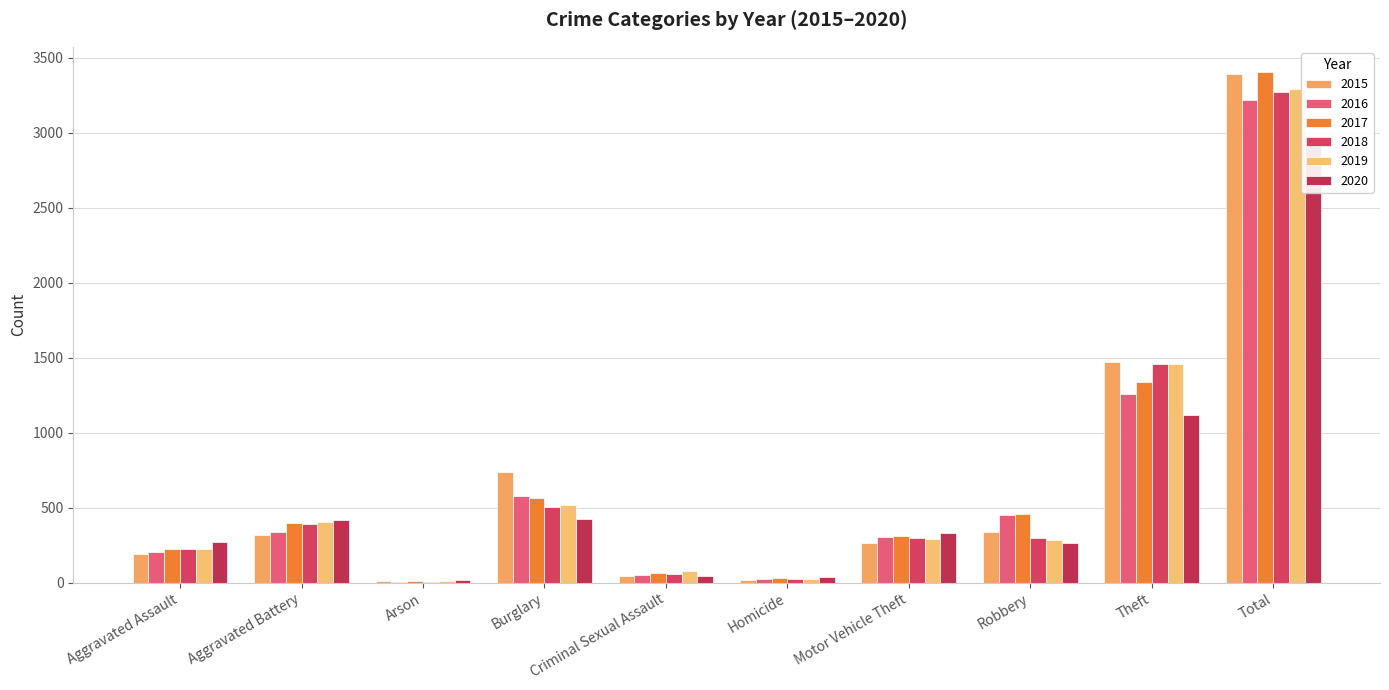

The 2015 series shows 2267 at Theft. True or false?

False